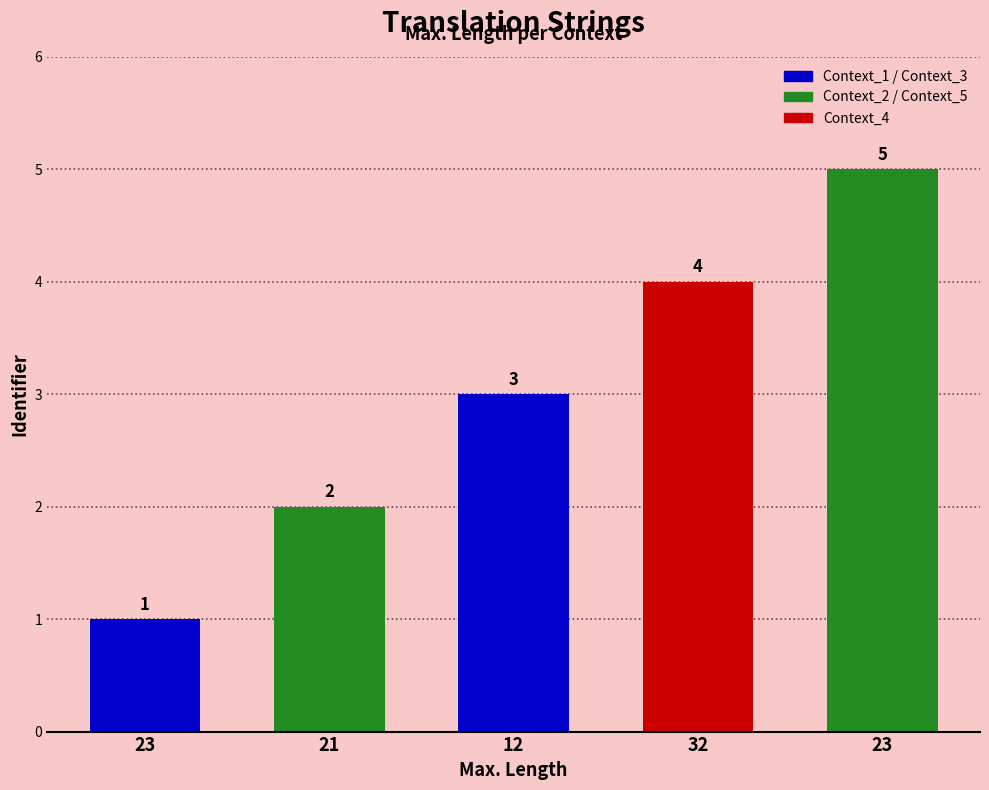

The value at 32 is 7. True or false?

False